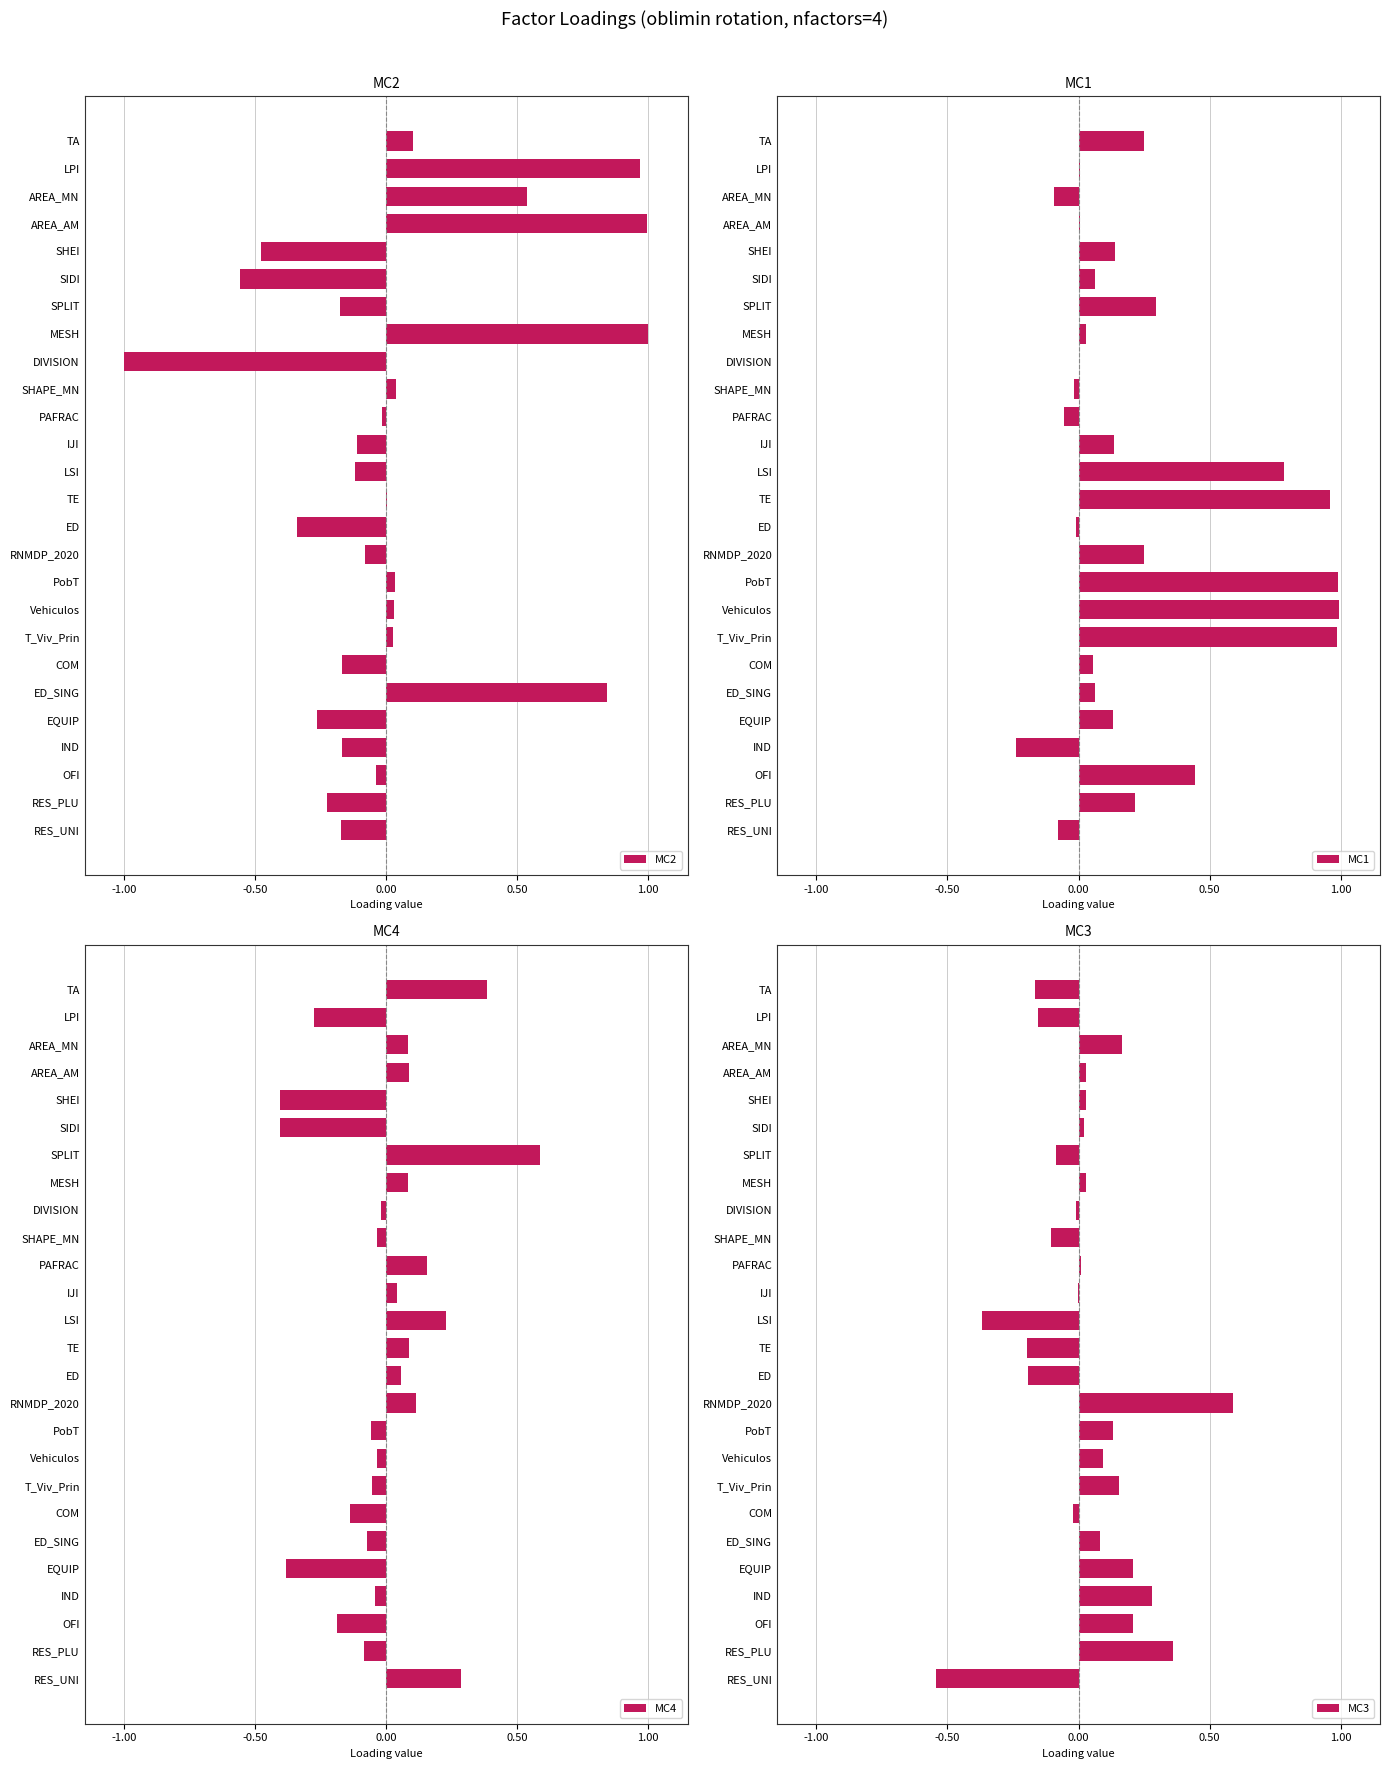

What are all the series names shown in the legend?

MC2, MC1, MC4, MC3